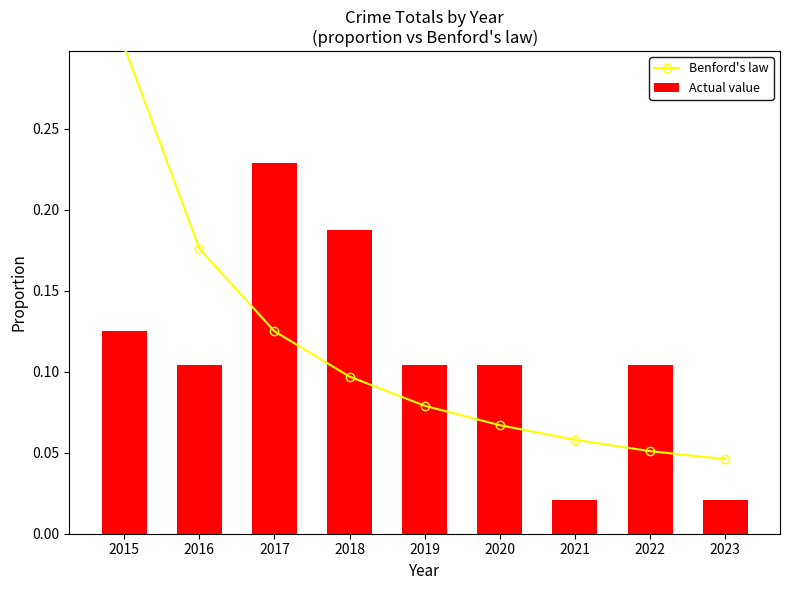

The value of Actual value at 2016 is 0.1. True or false?

False